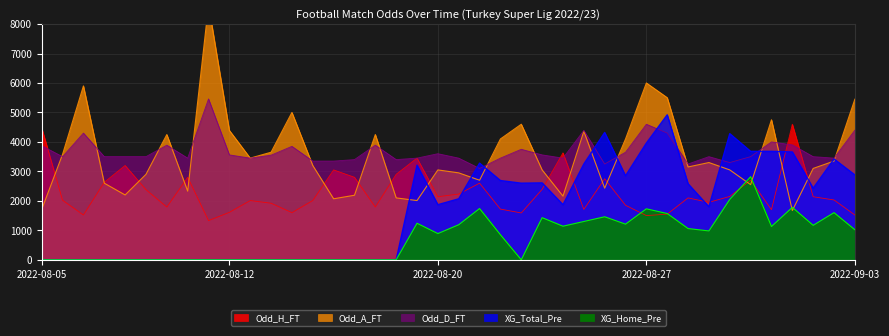

Where is the first local maximum for XG_Total_Pre?

2022-08-19